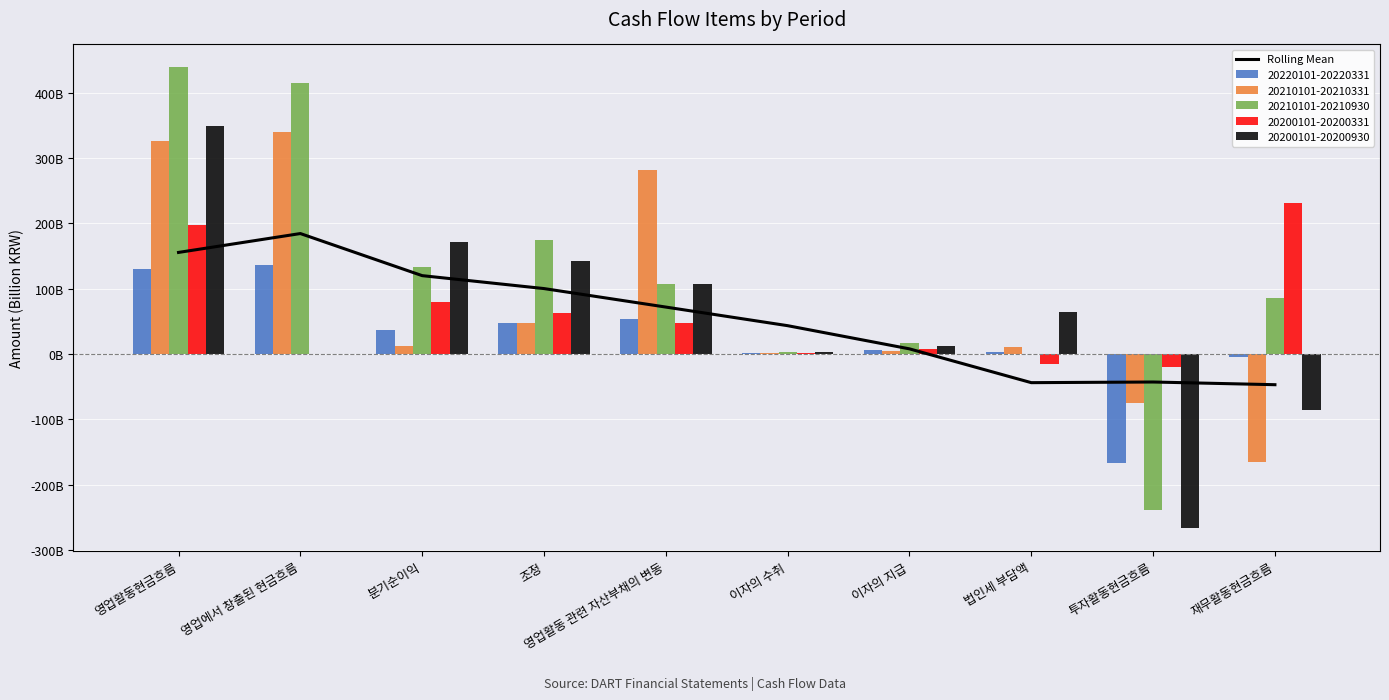

Which category has the highest value across all series?

영업에서 창출된 현금흐름